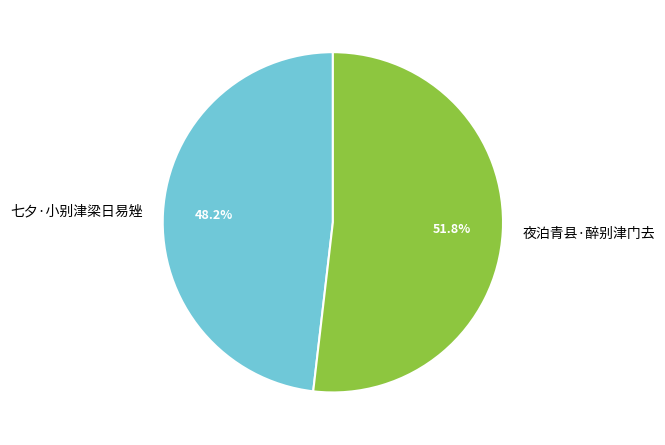

What portion of the pie excludes 七夕·小别津梁日易矬?

51.8%